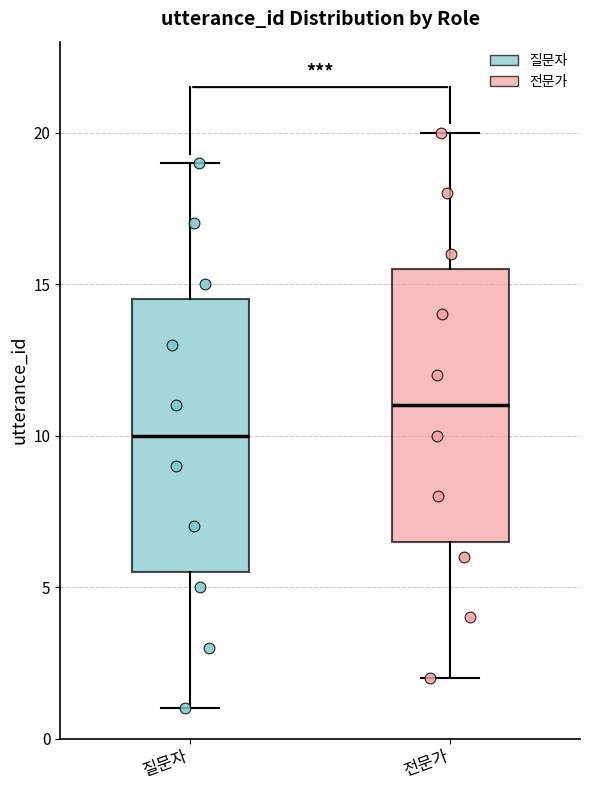

Where is the upper edge of the box for 질문자 on the y-axis? The values are not printed on the chart, so give them approximately, as read against the axis.

14.5